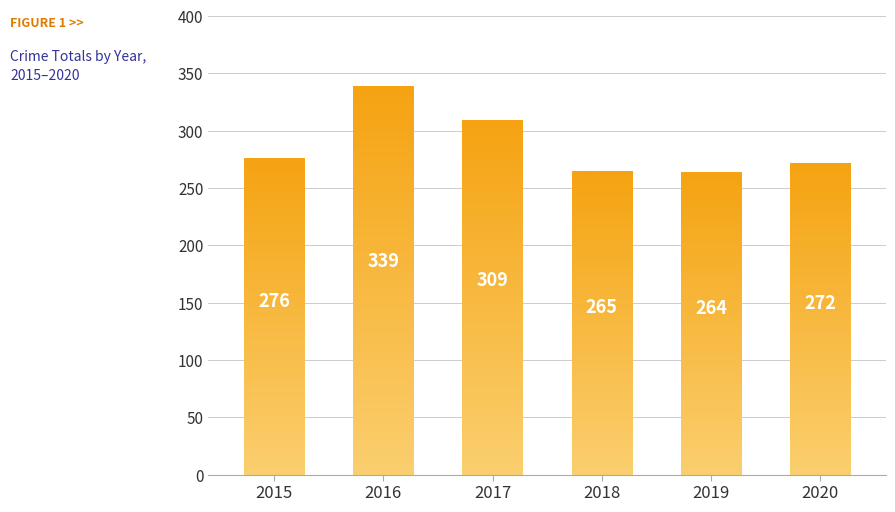

At which category does the chart reach its peak across all series?

2016